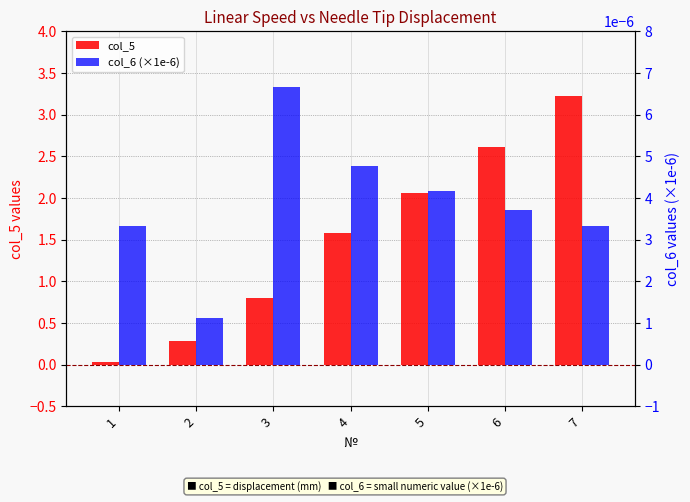

At which category is the sum across all series the highest?

7